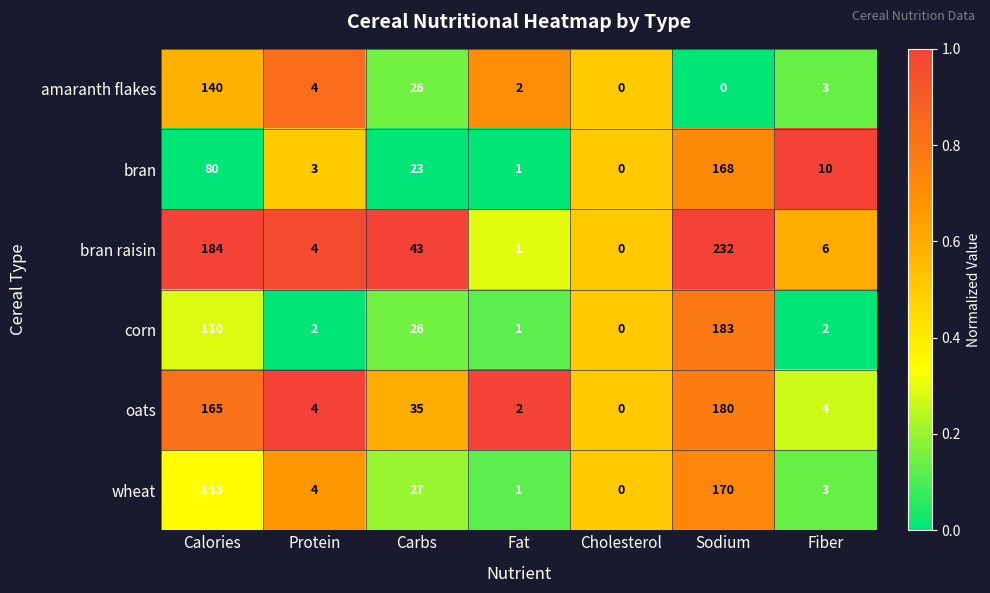

Read the oats value at Calories.

165